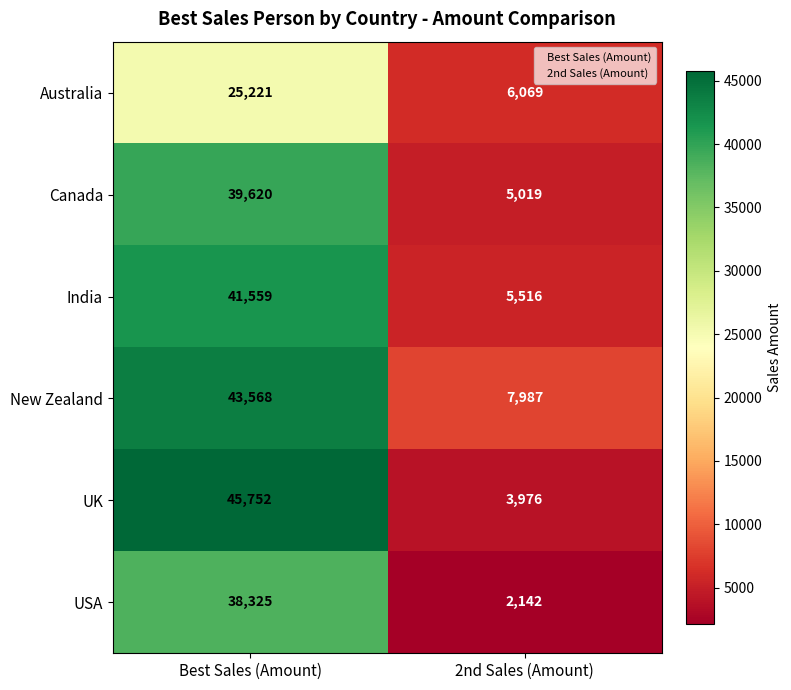

Between Best Sales (Amount) and 2nd Sales (Amount), which series saw the biggest shift?

UK